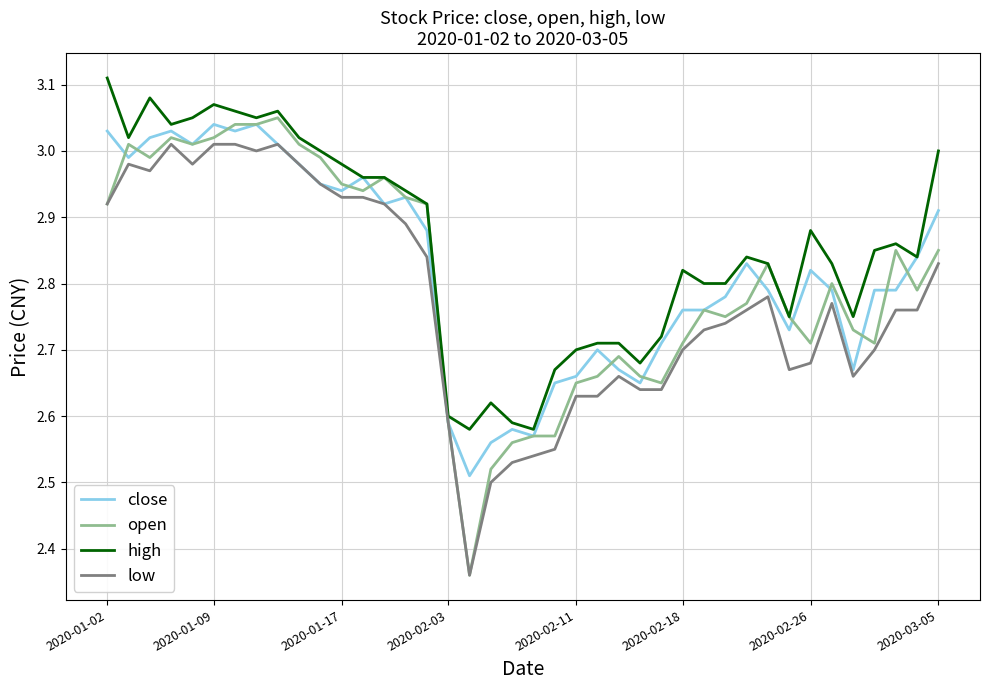

How many categories are shown in the chart?

40